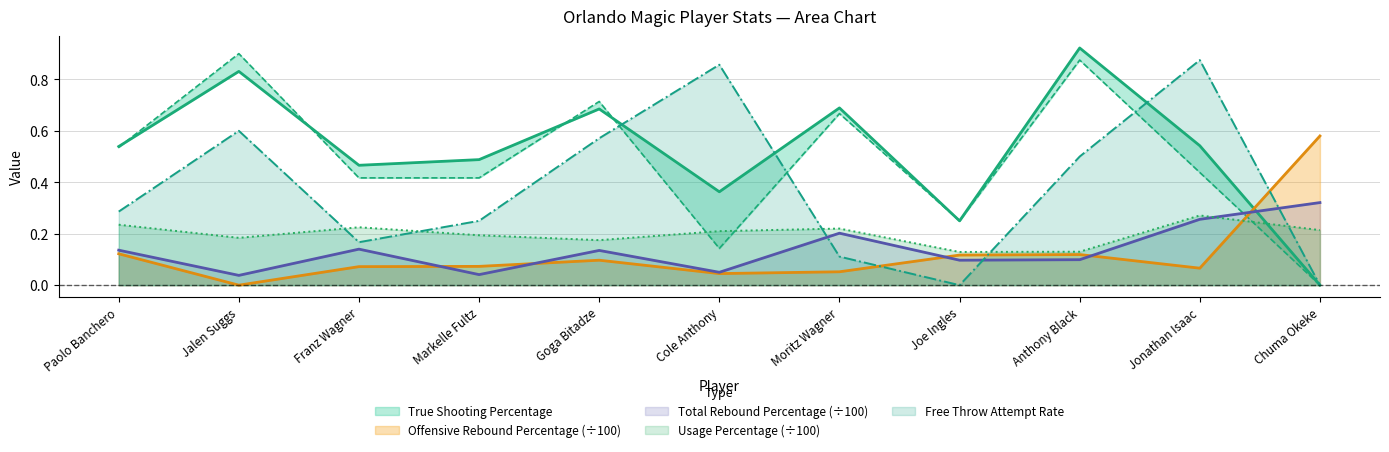

List the labels in order of Free Throw Attempt Rate value, smallest first.

Joe Ingles, Chuma Okeke, Moritz Wagner, Franz Wagner, Markelle Fultz, Paolo Banchero, Anthony Black, Goga Bitadze, Jalen Suggs, Cole Anthony, Jonathan Isaac